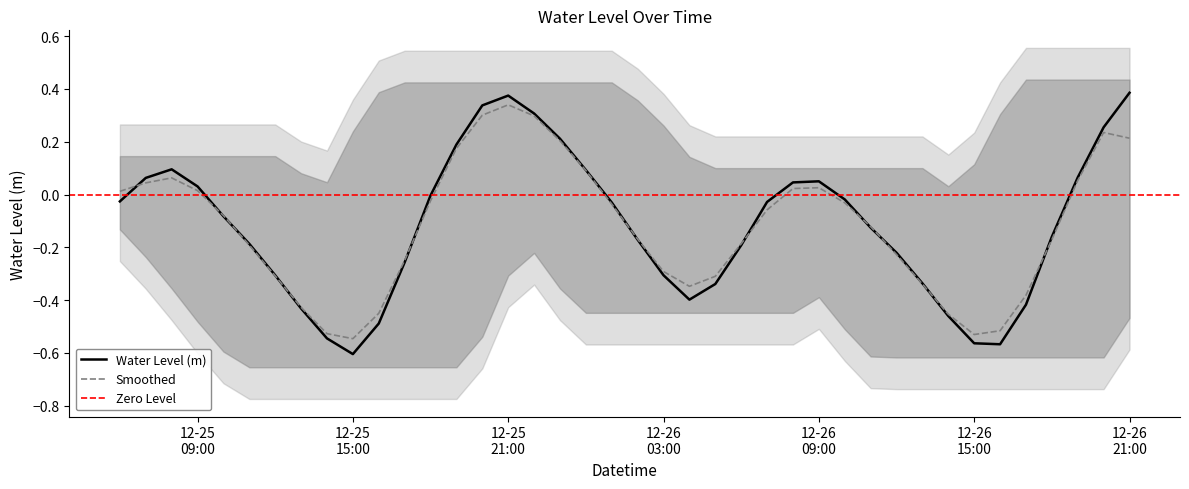

Reading left to right, what are all the values shown in this chart?

-0.0	0.1	0.1	0.0	-0.1	-0.2	-0.3	-0.4	-0.5	-0.6	-0.5	-0.3	-0.0	0.2	0.3	0.4	0.3	0.2	0.1	-0.0	-0.2	-0.3	-0.4	-0.3	-0.2	-0.0	0.0	0.1	-0.0	-0.1	-0.2	-0.3	-0.5	-0.6	-0.6	-0.4	-0.2	0.1	0.3	0.4